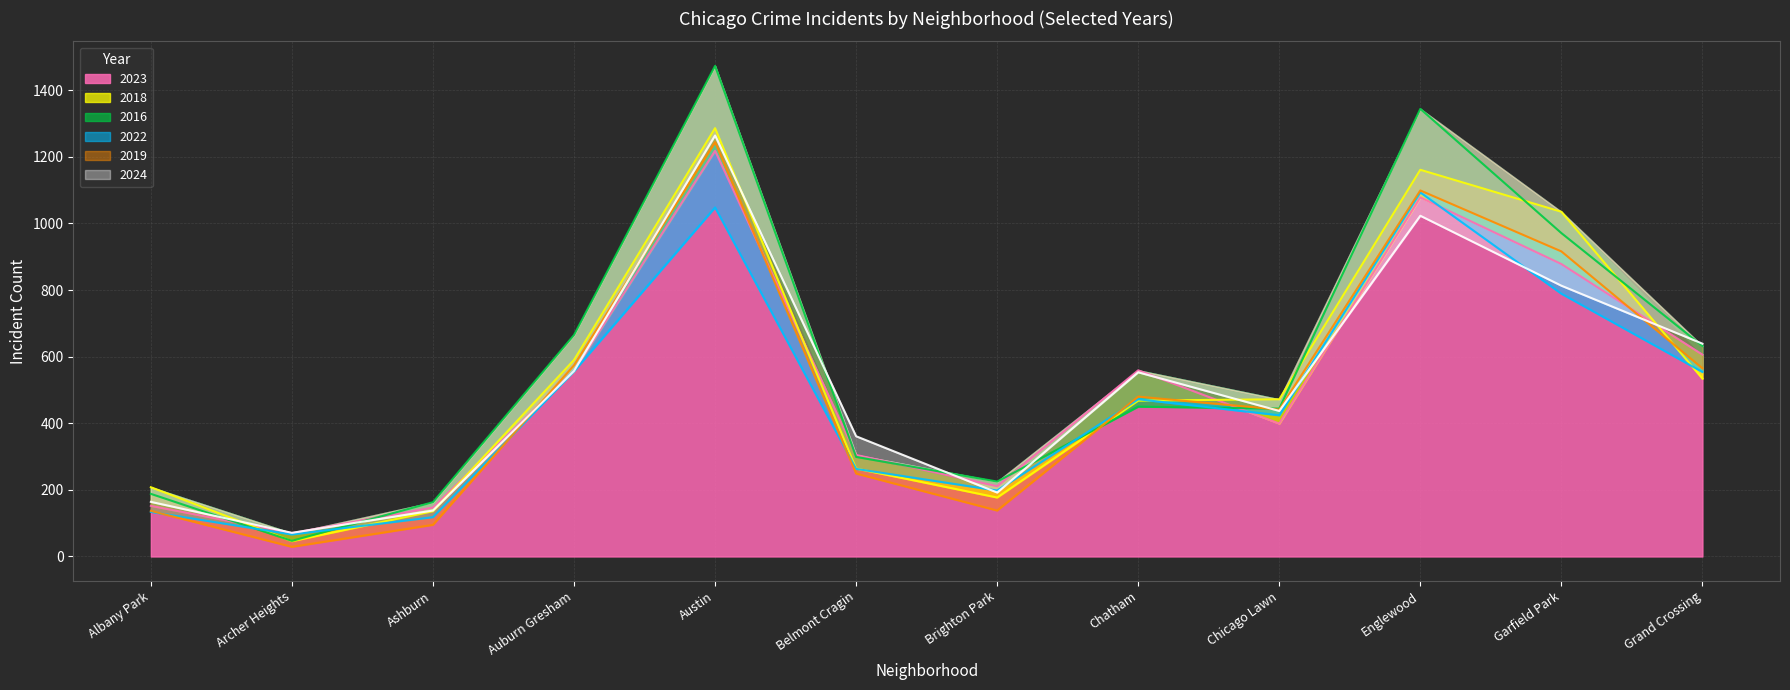

How many data points does each series have?

12